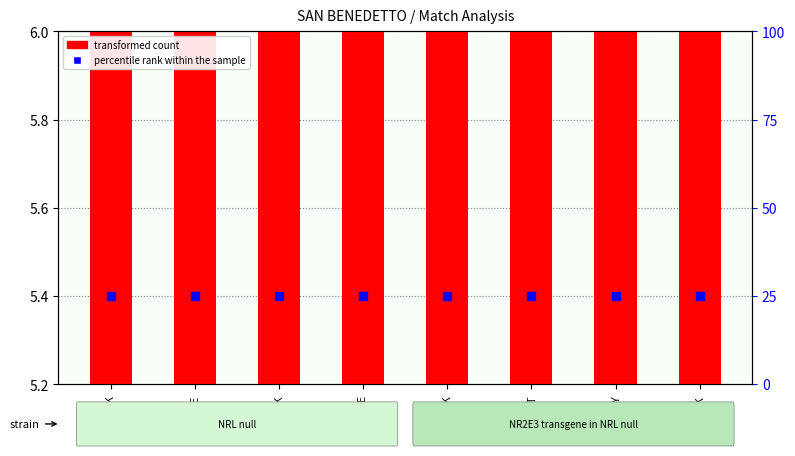

Is the value of transformed count at DEFENCE greater than the value of percentile rank within the sample at DEFENCE?

No